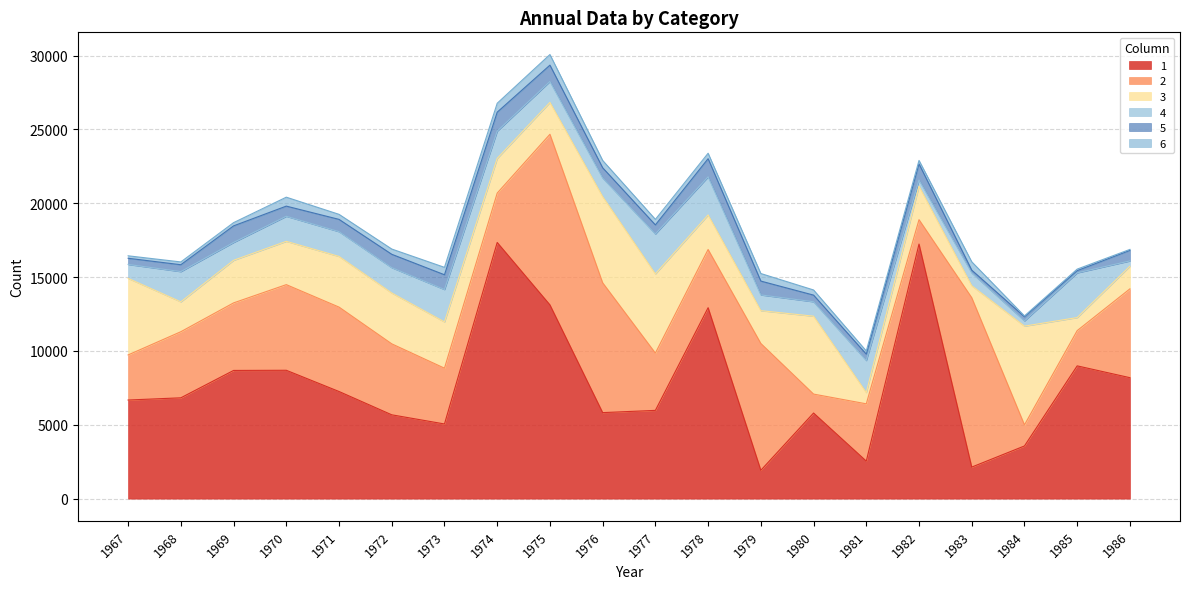

What is the spread (max minus min) of values at 1982?

17002